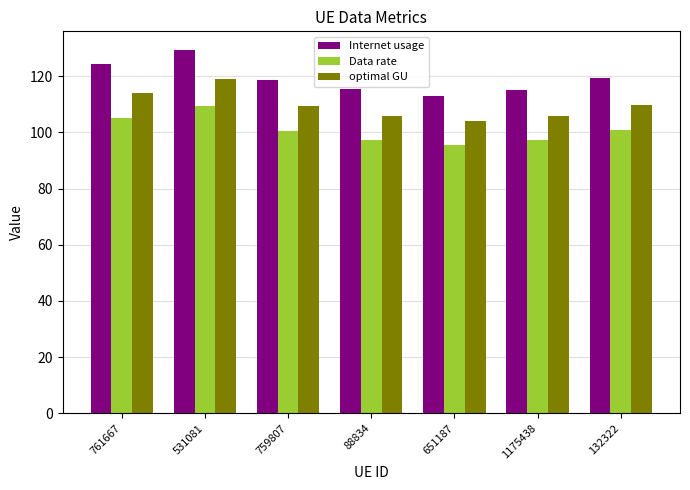

Where does the optimal GU series first go above 109?

761667